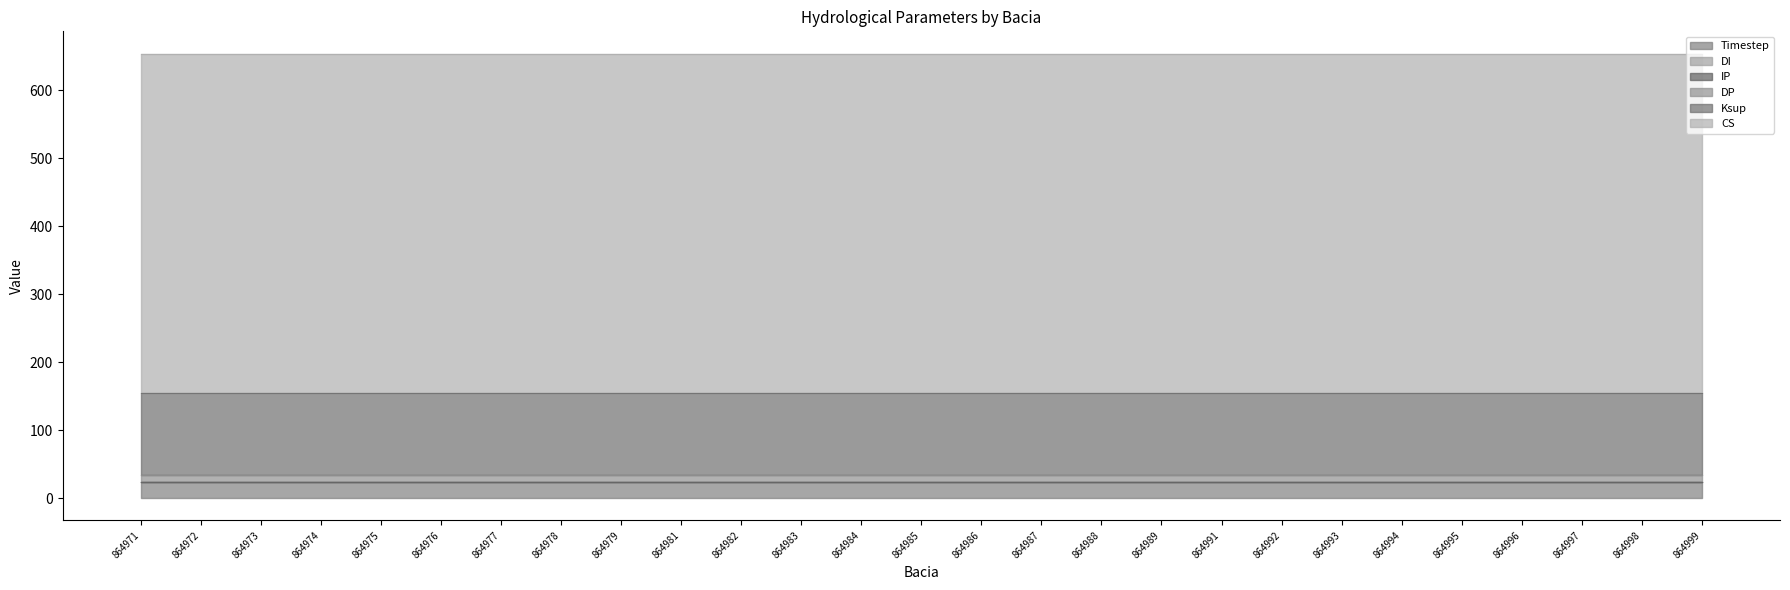

What is the spread (max minus min) of values at 864986?

500